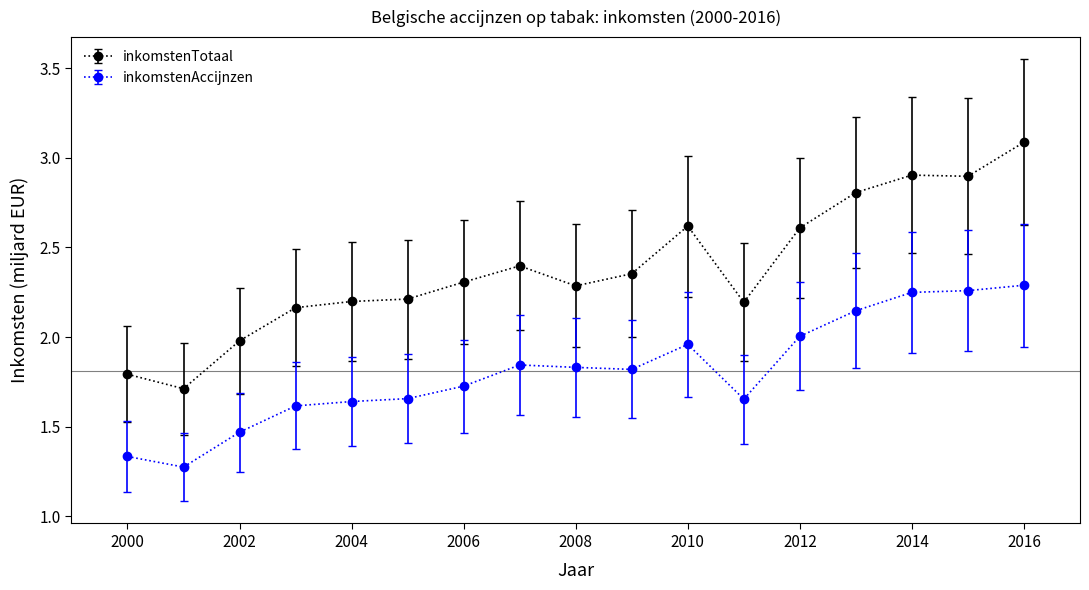

What are all the series names shown in the legend?

inkomstenTotaal, inkomstenAccijnzen